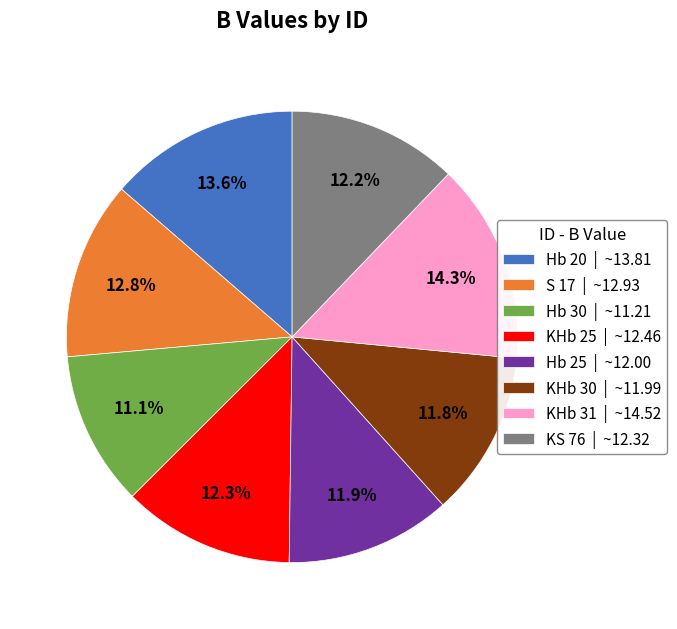

What is the largest slice in the pie chart?

KHb 31